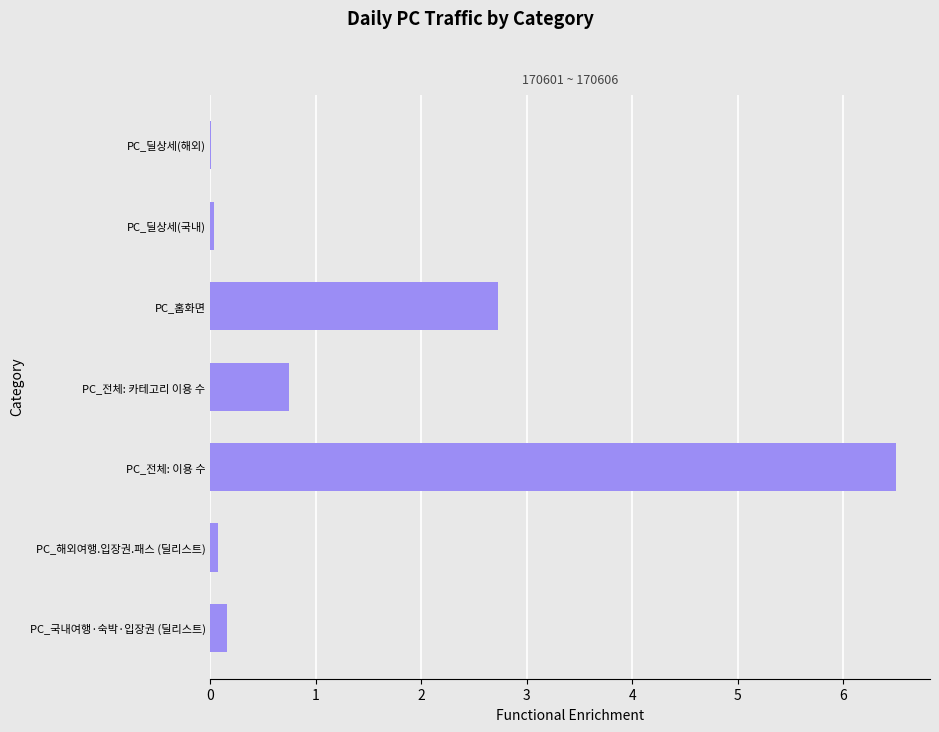

Are the bars grouped side by side (vs. stacked)?

No